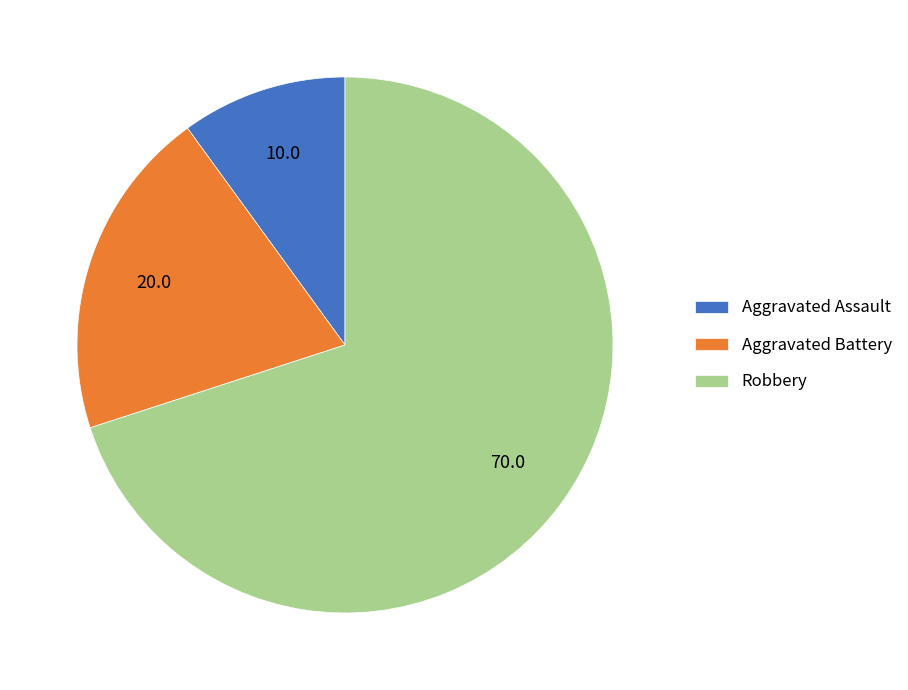

Approximately how many times larger is the value at Aggravated Assault compared to Aggravated Battery?

0.5